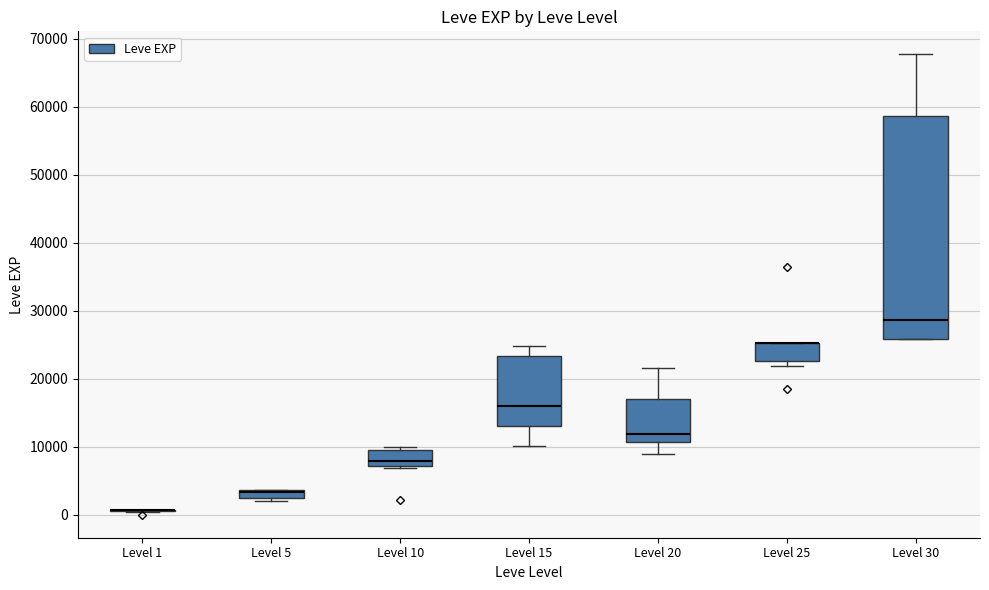

Comparing the boxes themselves (not the whiskers), which one is the tallest?

Level 30